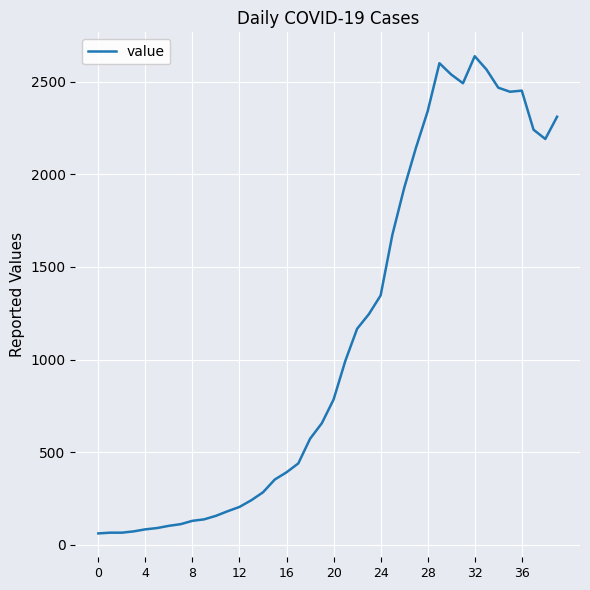

What is the difference between the maximum and minimum values?

2577